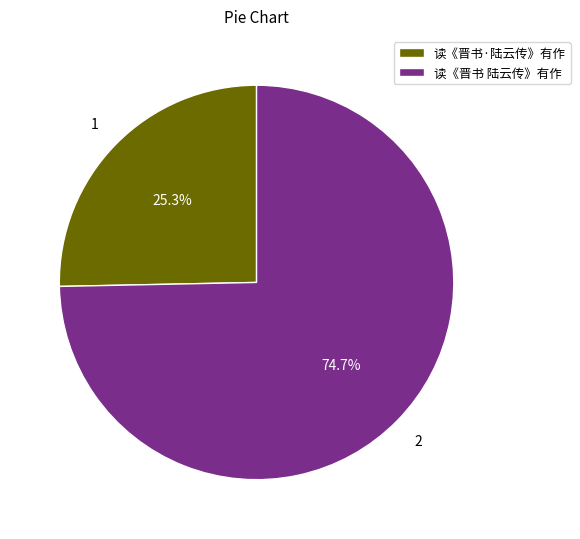

What is the majority slice?

读《晋书 陆云传》有作